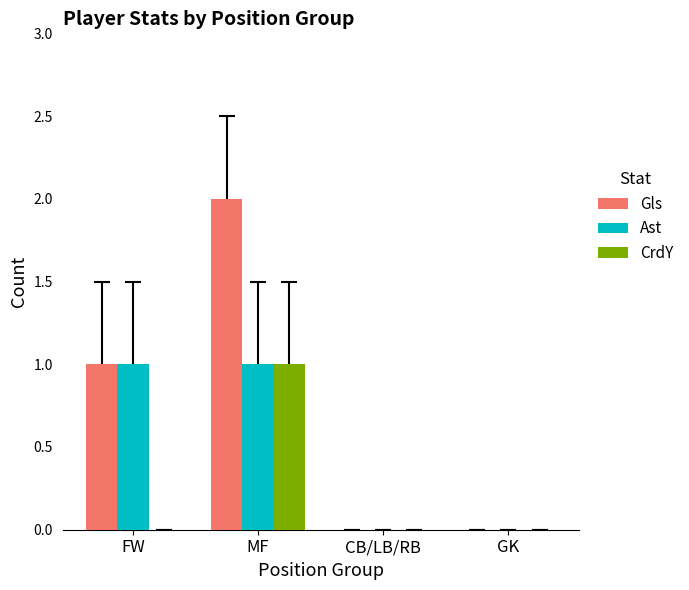

How many groups of bars are there?

4